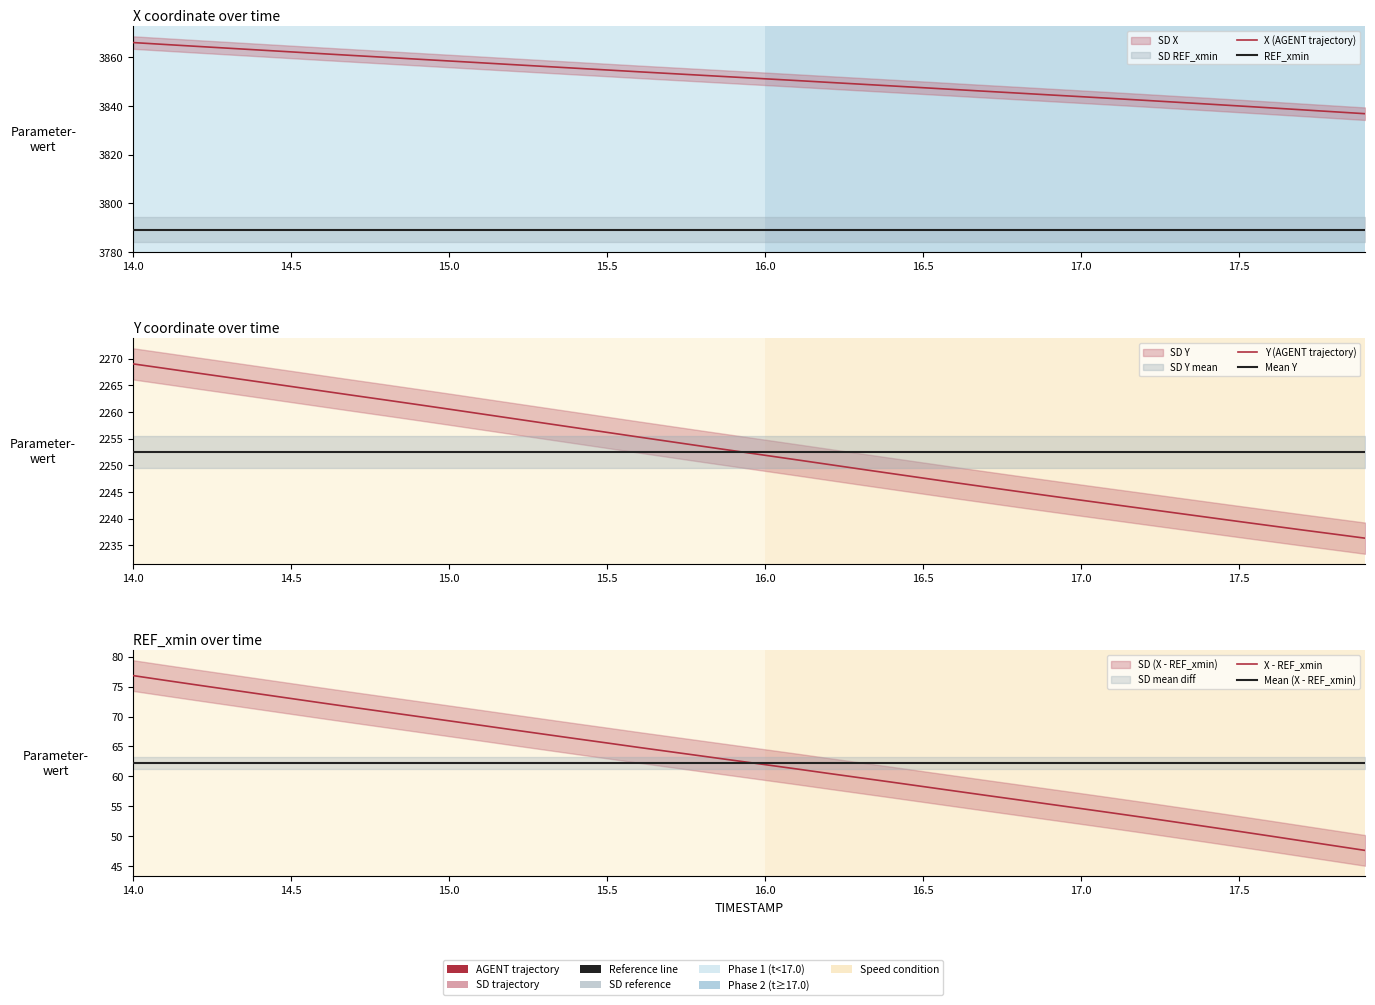

What is the sum of all X - REF_xmin values?

2492.1